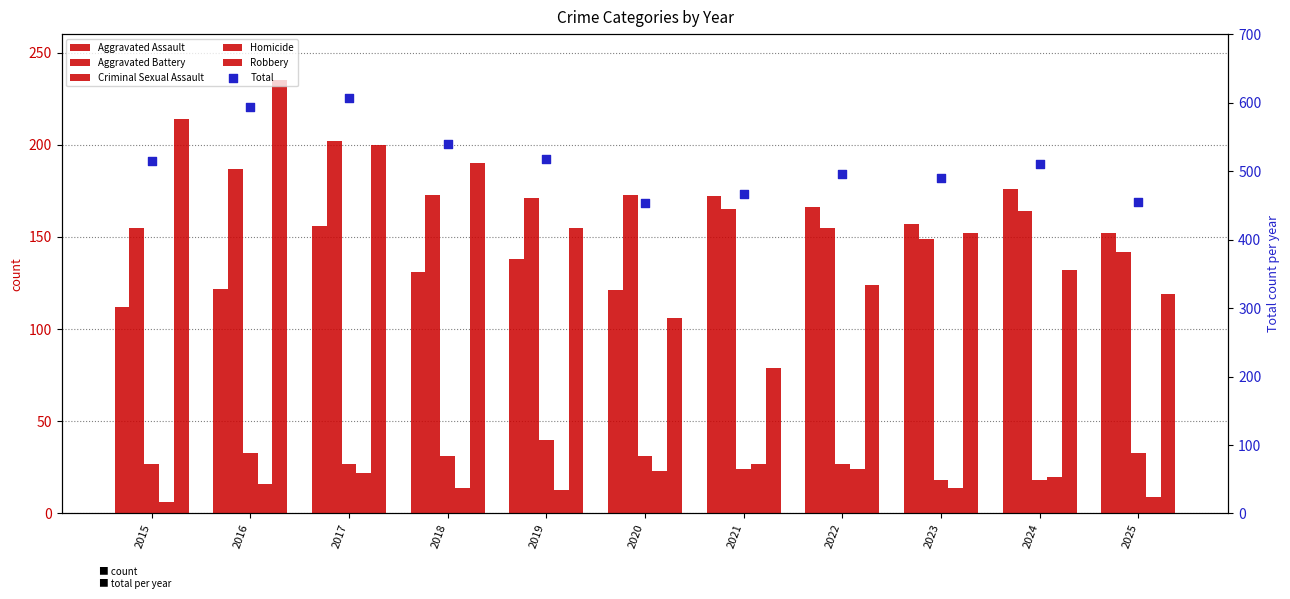

Which series contains the lowest Y value?

Homicide